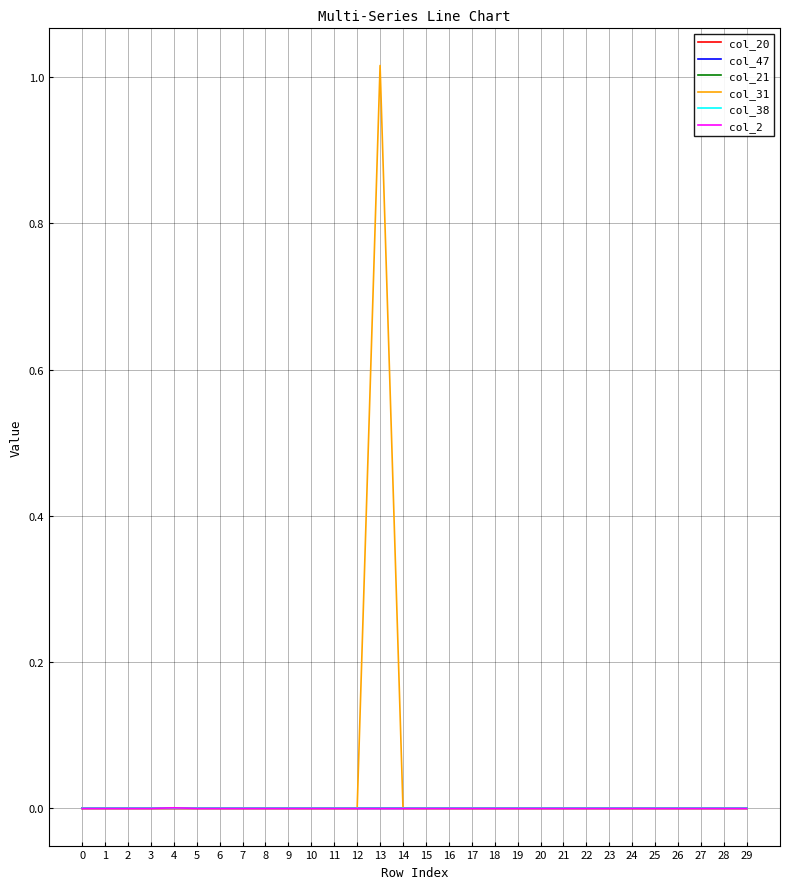

The value of col_38 at 28 is 0.0. True or false?

True